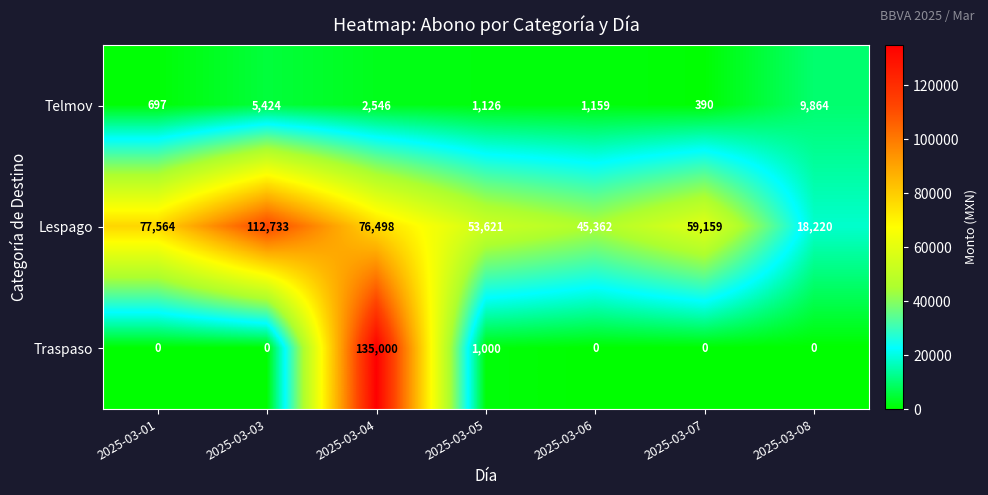

At 2025-03-05, list the series in order from largest to smallest.

Lespago, Telmov, Traspaso